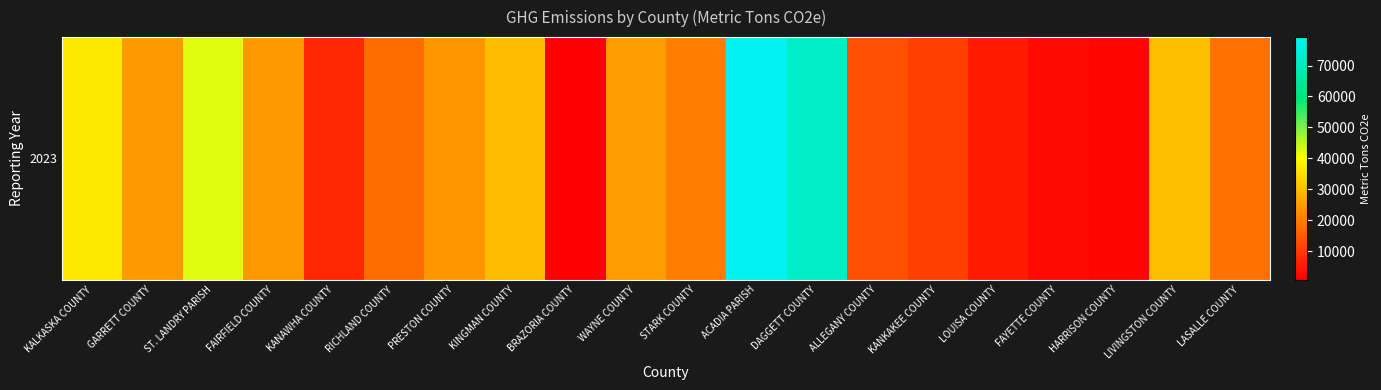

What is the difference between the maximum and minimum values?

78383